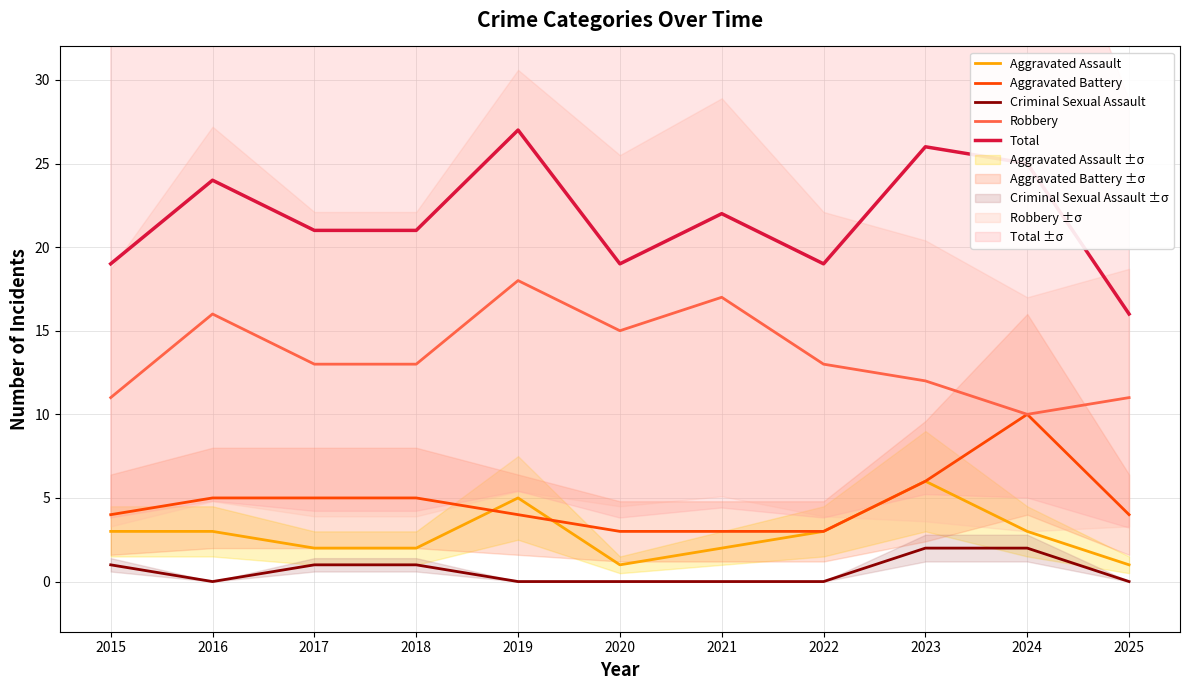

How many categories are shown in the chart?

11